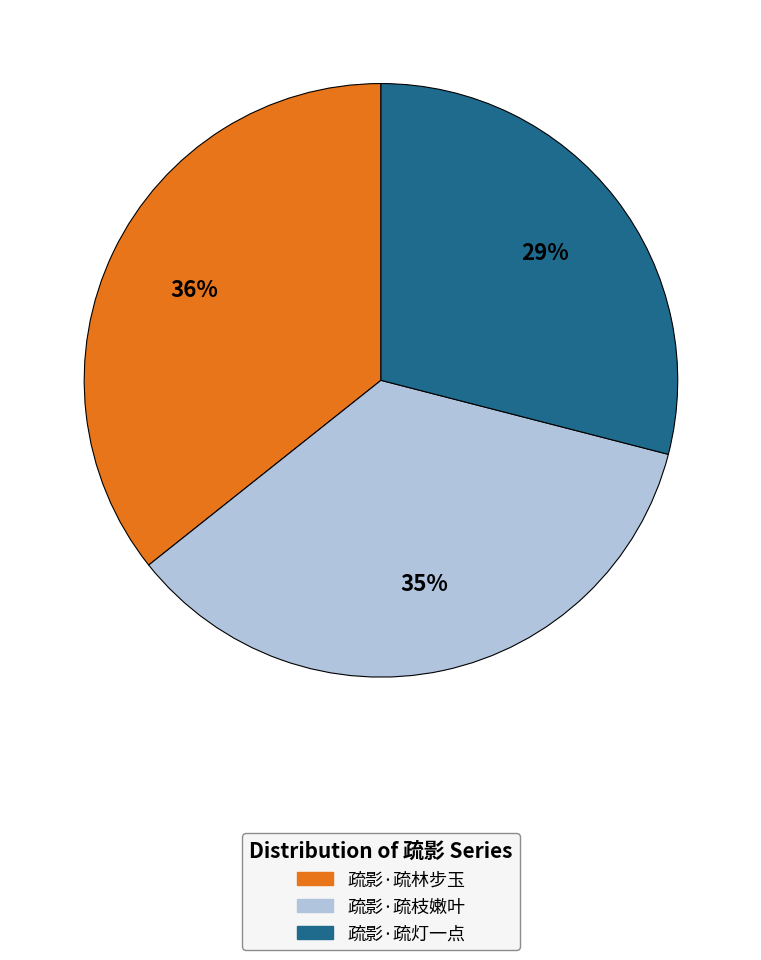

Approximately how many times larger is the value at 疏影·疏枝嫩叶 compared to 疏影·疏灯一点?

1.2